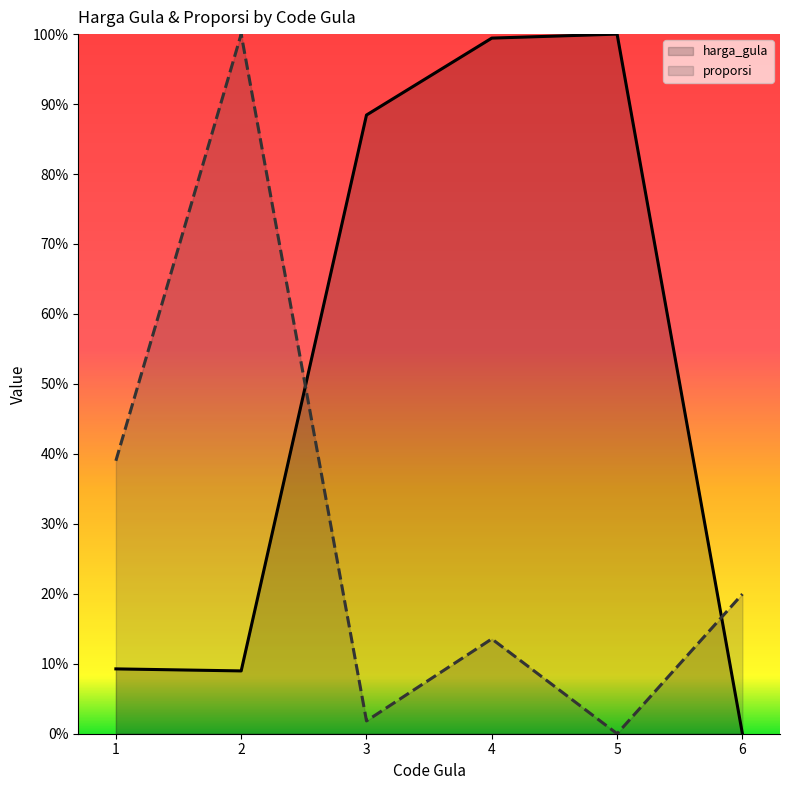

What value does the harga_gula series have at 5?

1.0